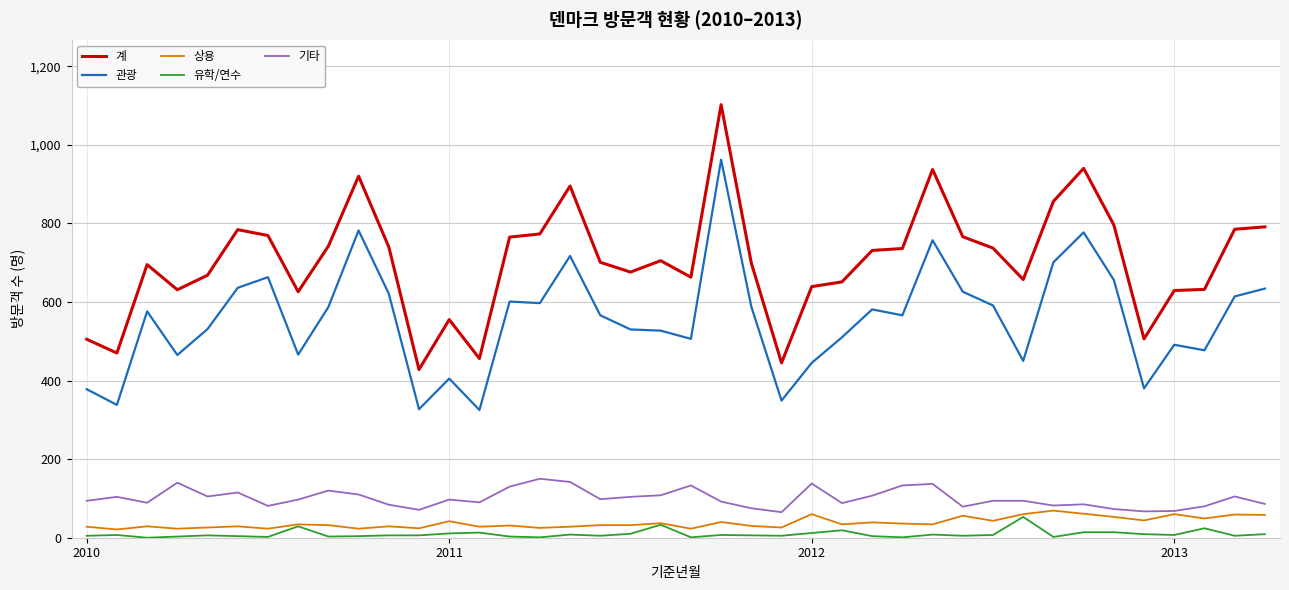

True or false: 유학/연수 and 기타 intersect in this chart.

False